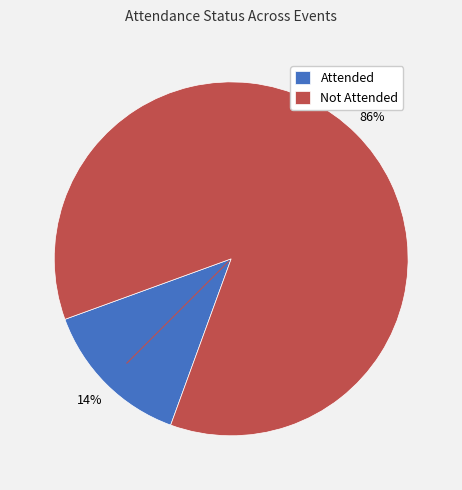

Combined, do Not Attended and Attended account for over 50%?

Yes